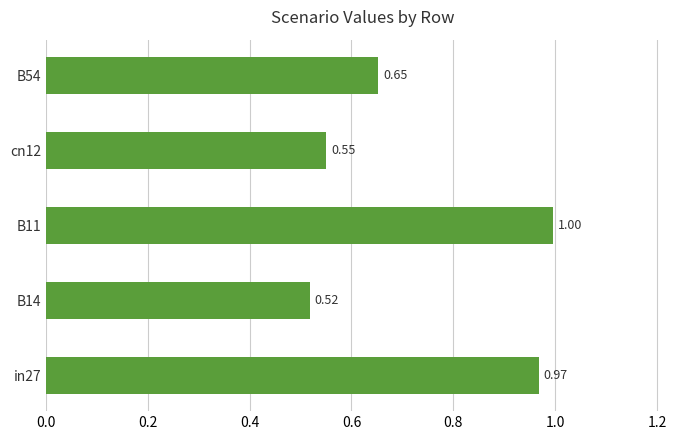

Which has a higher value, cn12 or in27?

in27